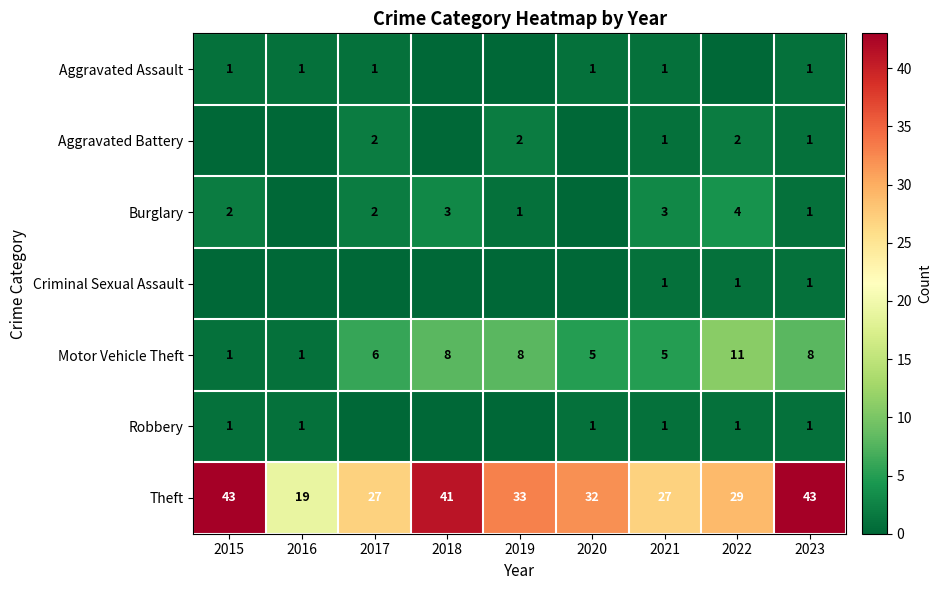

Is it true that Aggravated Battery equals 0 at 2023?

False